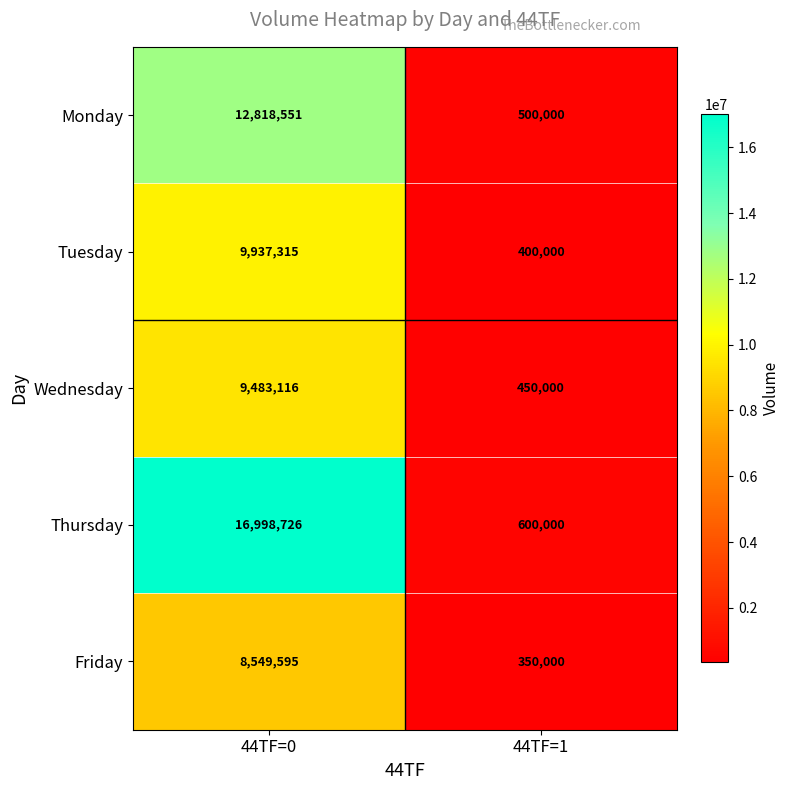

Between 44TF=0 and 44TF=1, which series saw the biggest shift?

Thursday